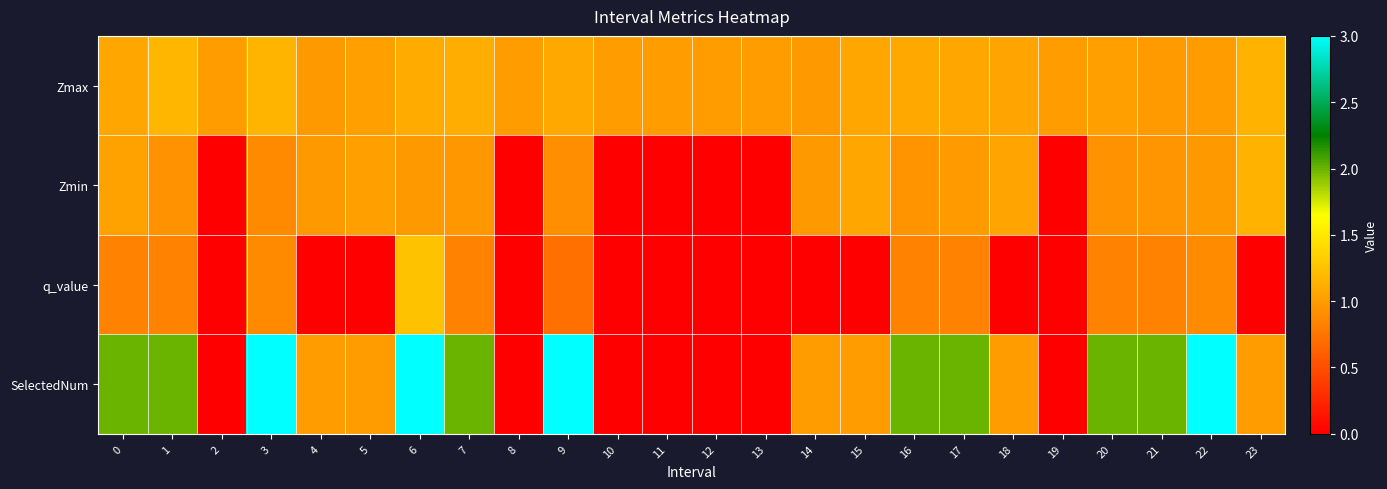

Rank the series by their maximum value, from lowest to highest.

Zmin, Zmax, q_value, SelectedNum